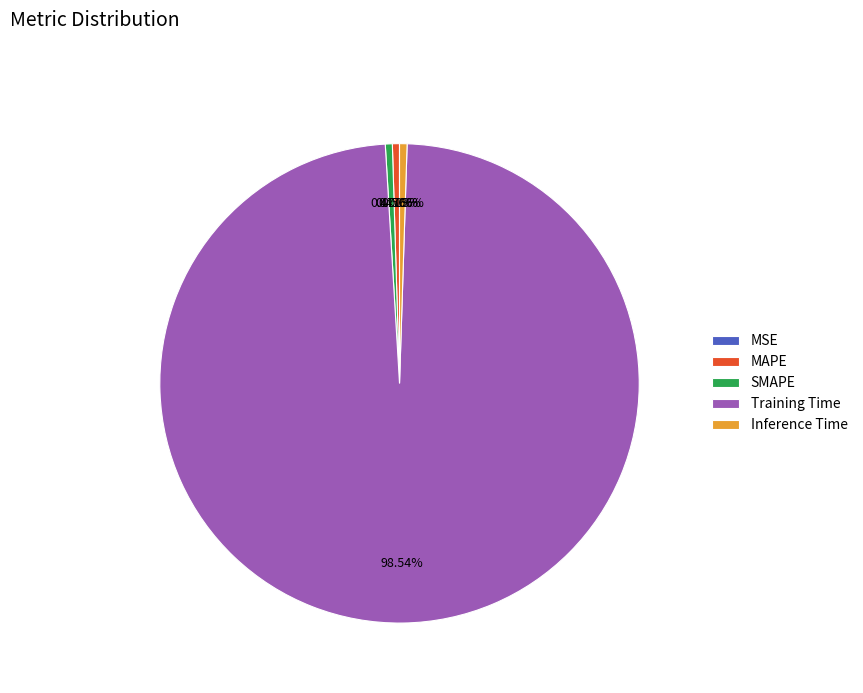

Which category accounts for the majority?

Training Time